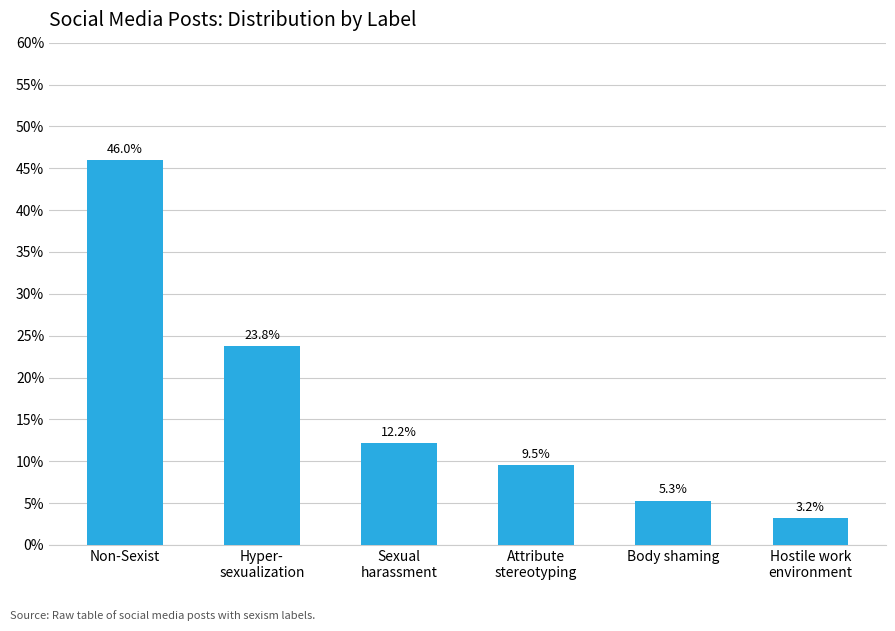

Which label corresponds to the largest value in the chart?

Non-Sexist